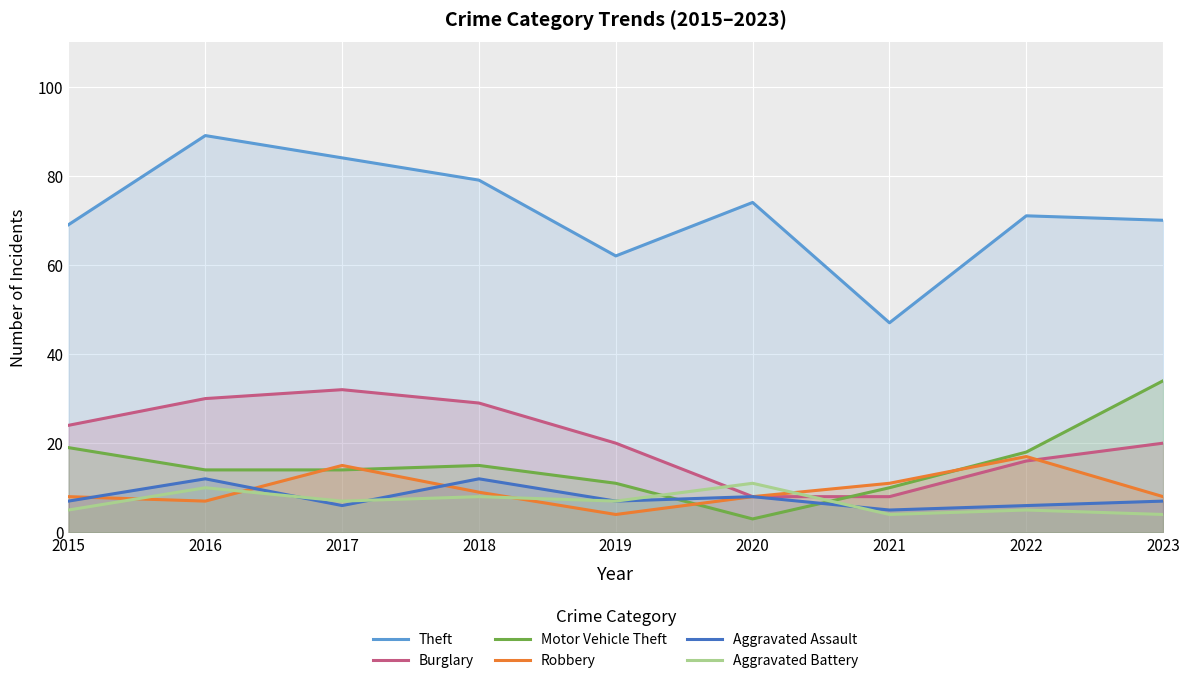

List the labels in order of Robbery value, smallest first.

2019, 2016, 2015, 2020, 2023, 2018, 2021, 2017, 2022